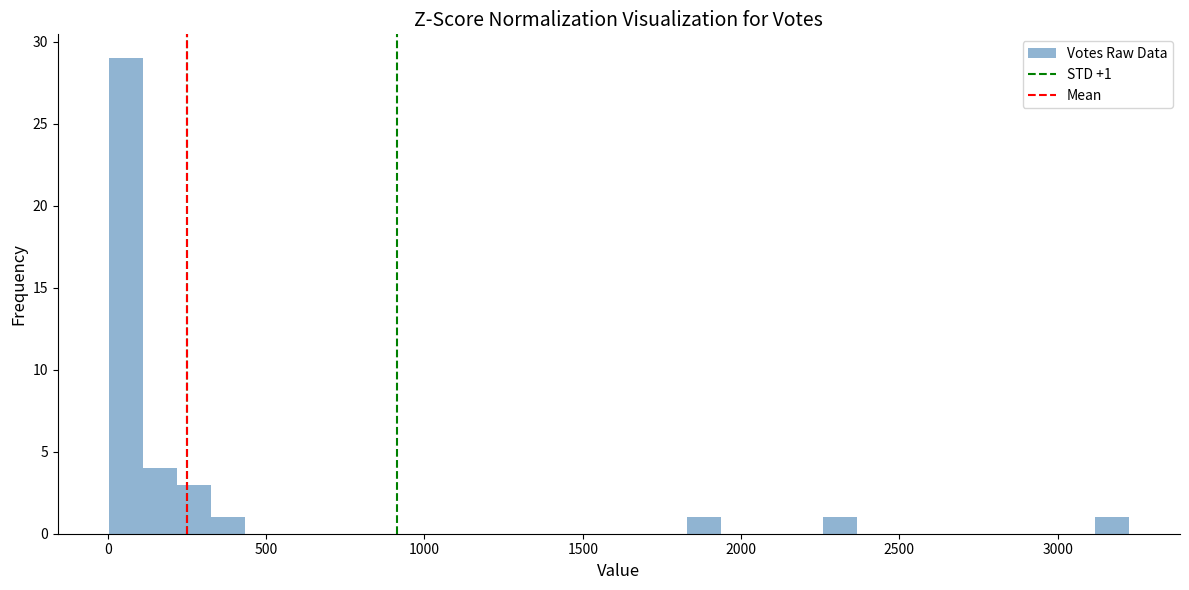

Read against the x-axis, roughly where is the centre of the tallest bar?

50